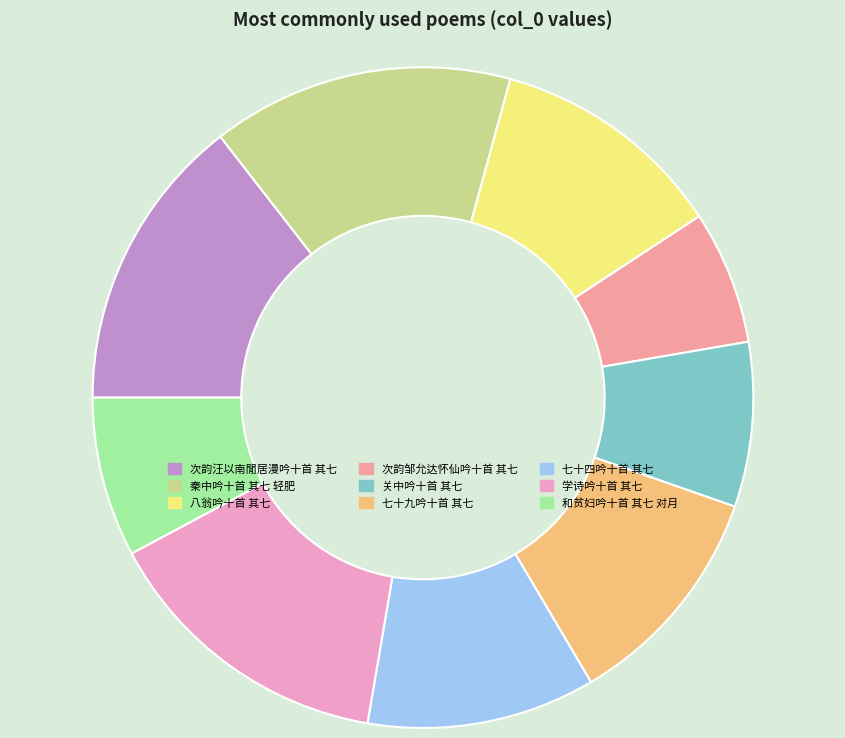

Count the number of slices in the pie.

9